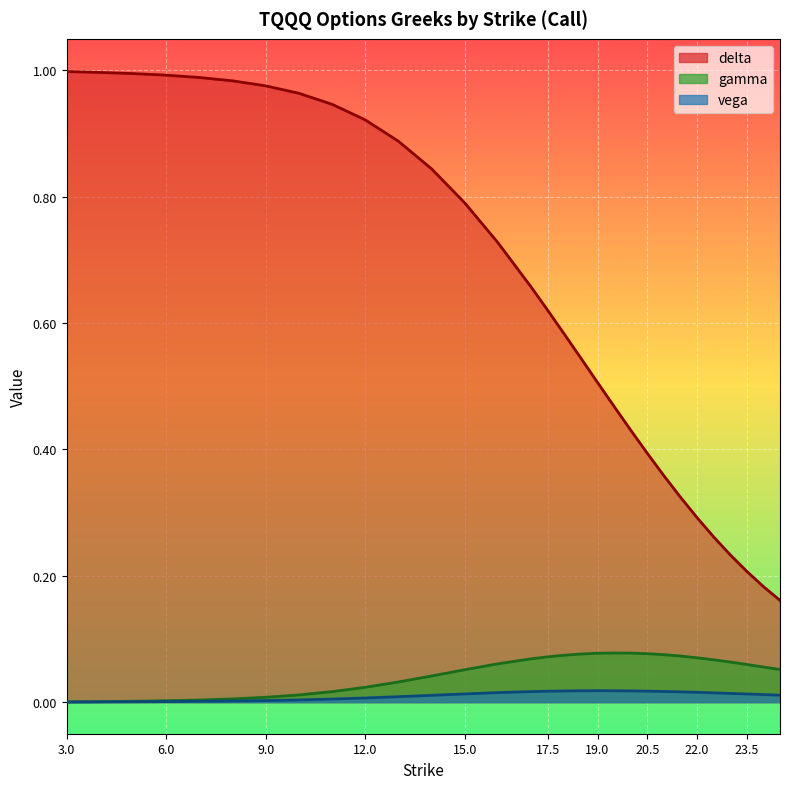

List the labels in order of delta value, smallest first.

24.5, 24, 23.5, 23, 22.5, 22, 21.5, 21, 20.5, 20, 19.5, 19, 18.5, 18, 17.5, 17, 16, 15, 14, 13, 12, 11, 10, 9, 8, 7, 6, 5, 4, 3